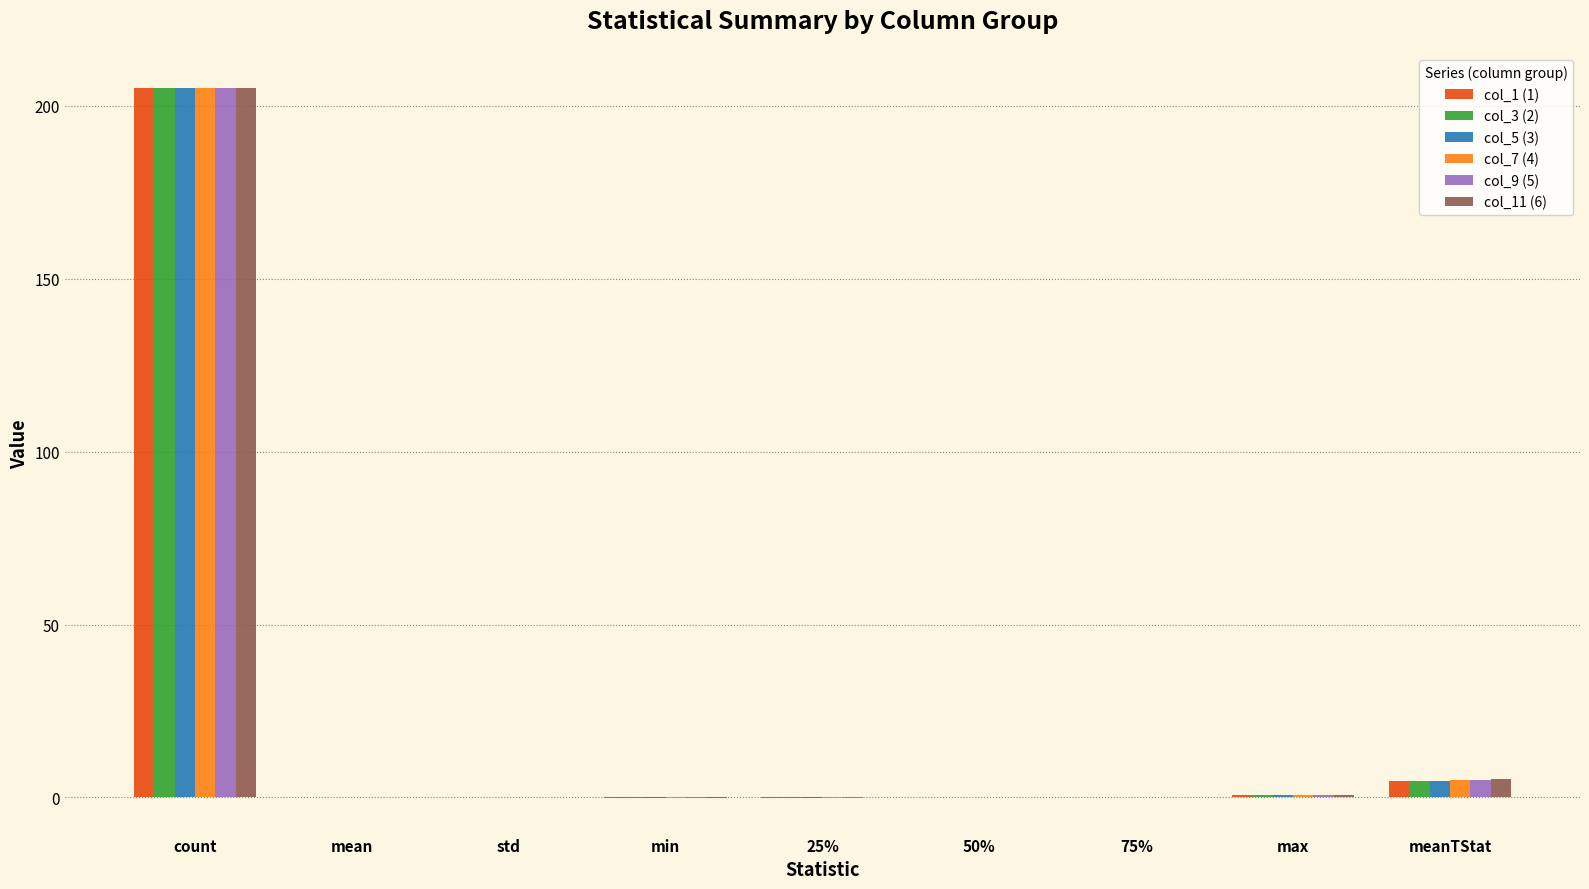

What is the sum of all col_9 (5) values?

210.5